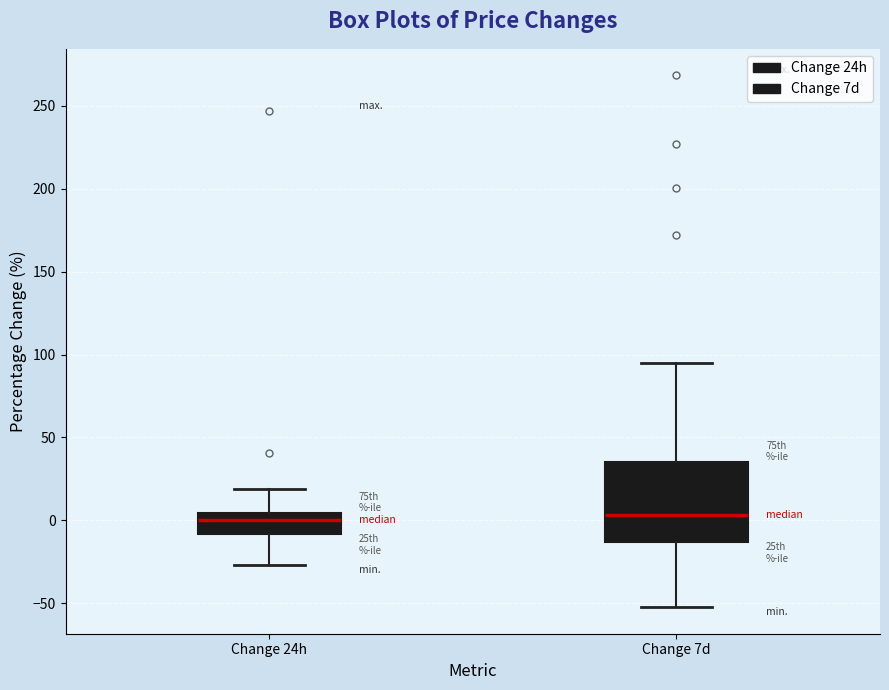

Reading left to right, transcribe this box plot: for each box, give where its median line is, the range the box spans, and where its two whiskers end, as read against the y-axis. The values are not printed on the chart, so give them approximately, as read against the axis.

Change 24h: median 0, box -10 to 5, whiskers -25 to 20
Change 7d: median 5, box -15 to 35, whiskers -50 to 95